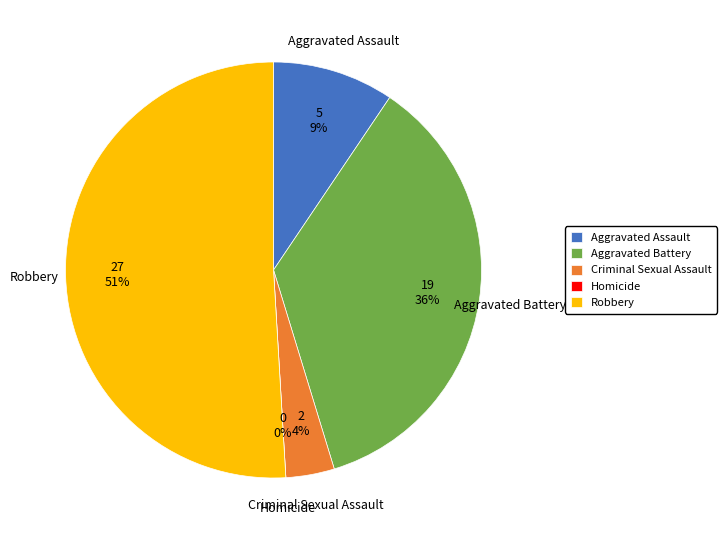

Which has a higher value, Robbery or Criminal Sexual Assault?

Robbery